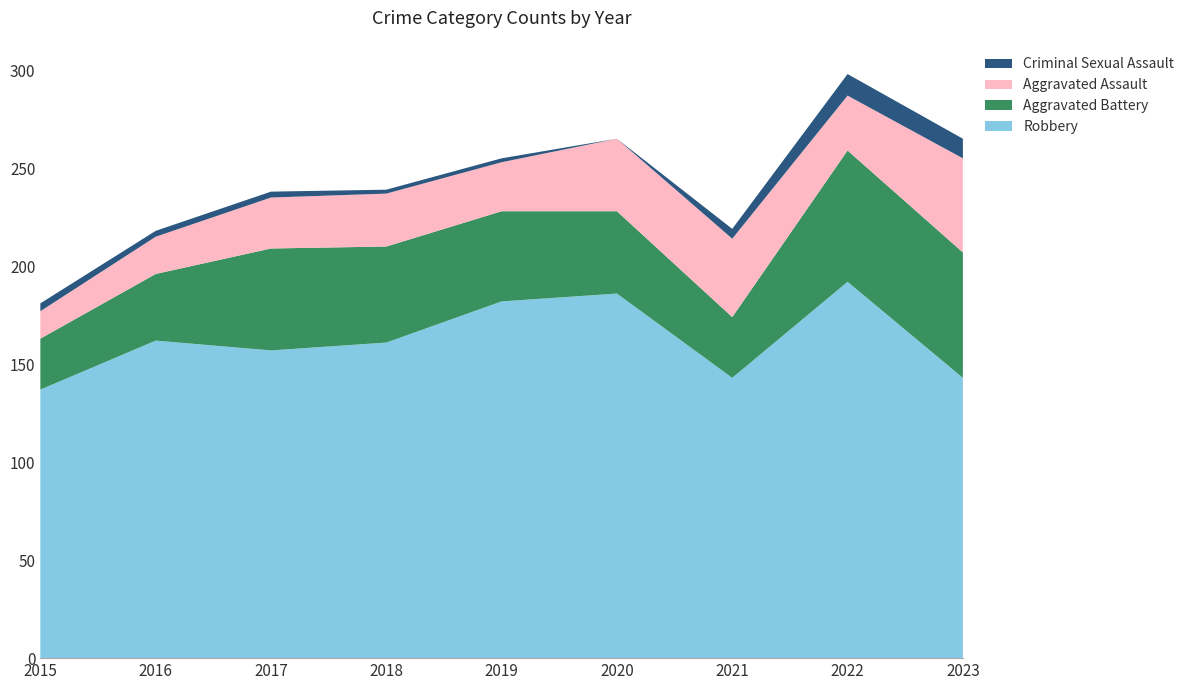

Reading right to left, extract all data points from this chart.

Robbery: 2023=143	2022=192	2021=143	2020=186	2019=182	2018=161	2017=157	2016=162	2015=137
Aggravated Battery: 2023=64	2022=67	2021=31	2020=42	2019=46	2018=49	2017=52	2016=34	2015=26
Aggravated Assault: 2023=48	2022=28	2021=40	2020=37	2019=25	2018=27	2017=26	2016=19	2015=14
Criminal Sexual Assault: 2023=10	2022=11	2021=5	2020=0	2019=2	2018=2	2017=3	2016=3	2015=4